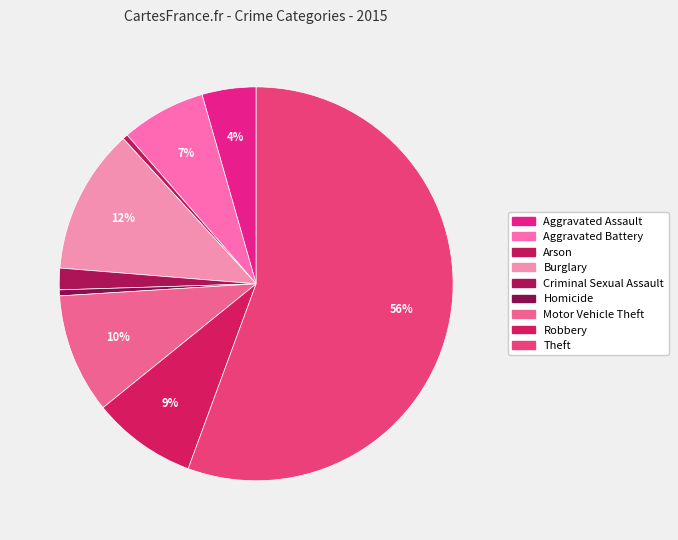

How many slices are in this pie chart?

9